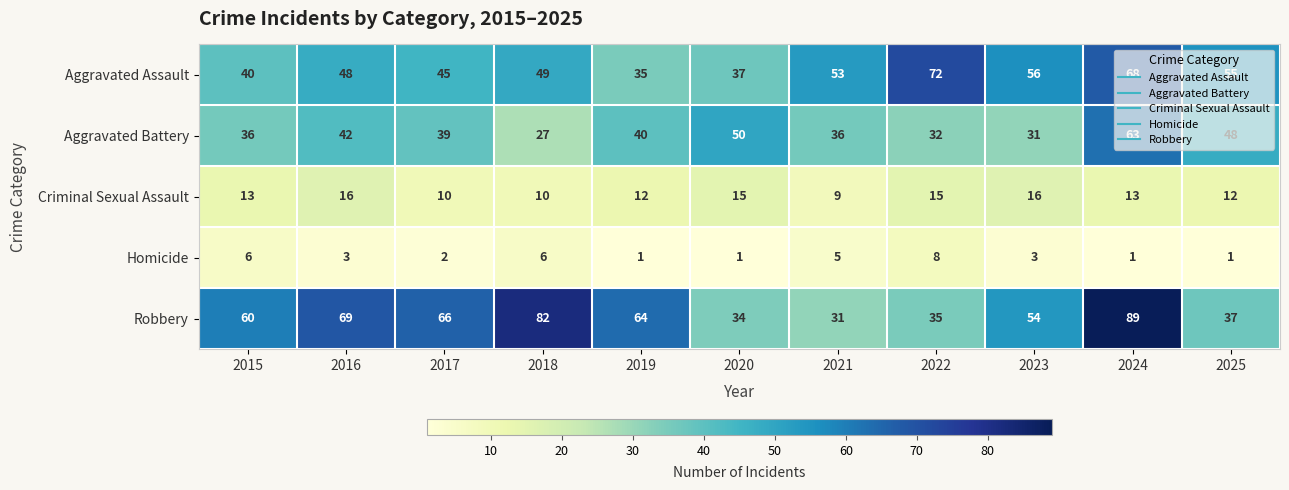

At which label does Robbery reach its minimum?

2021